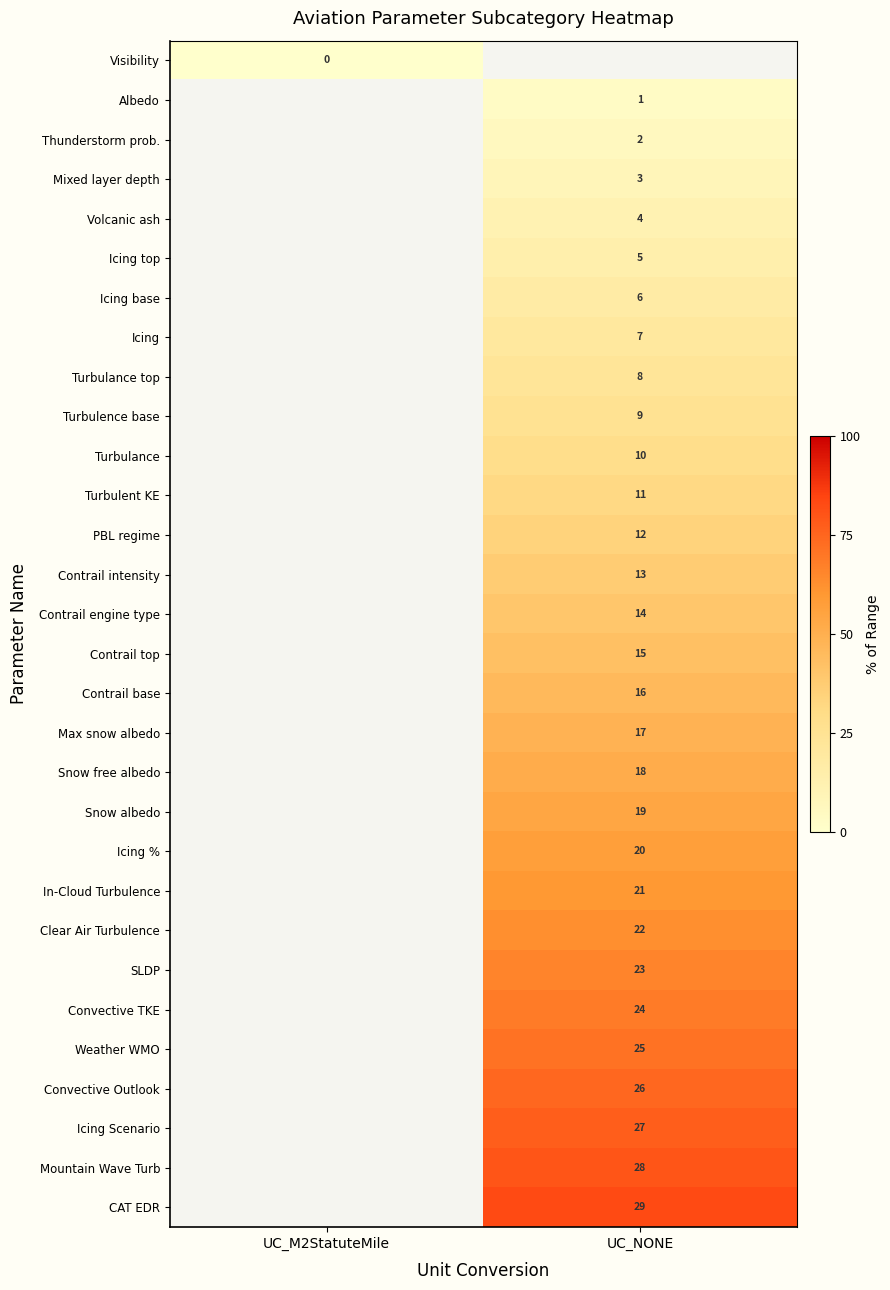

The CAT EDR series shows 15 at UC_NONE. True or false?

False